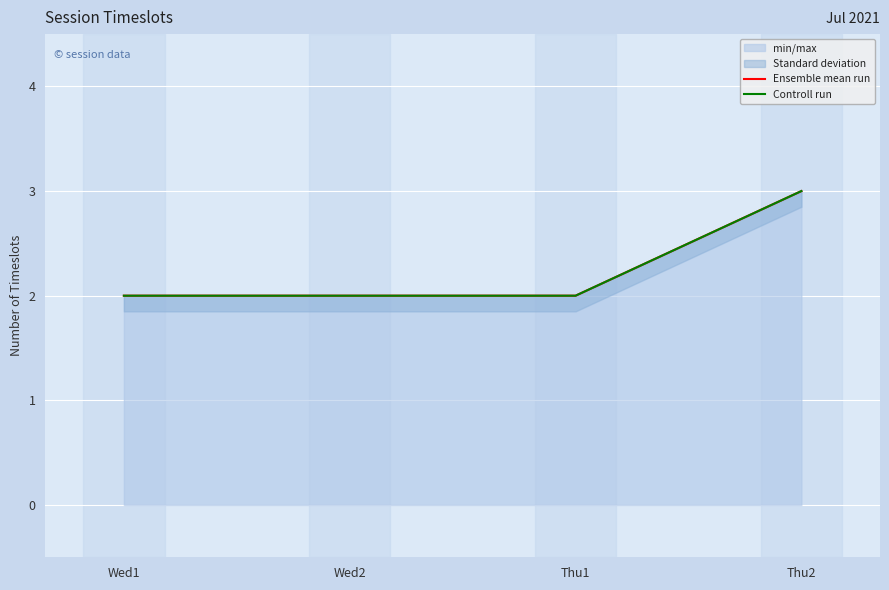

True or false: Ensemble mean run and Controll run intersect in this chart.

False